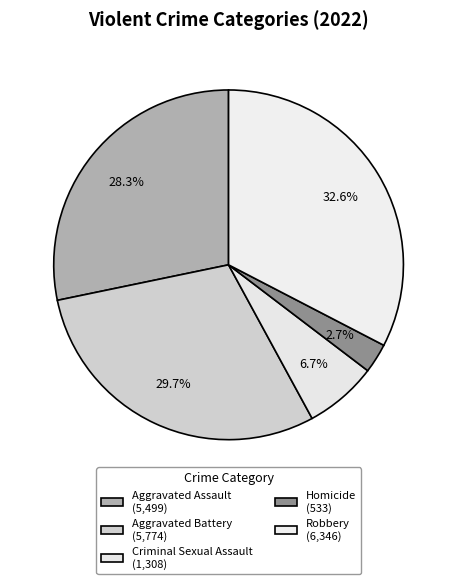

What is the smallest slice in the pie chart?

Homicide